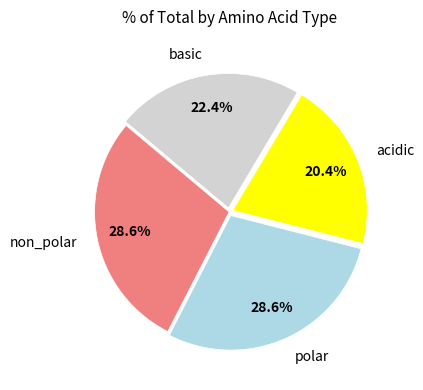

To the nearest percent, what is the average slice percentage?

25%